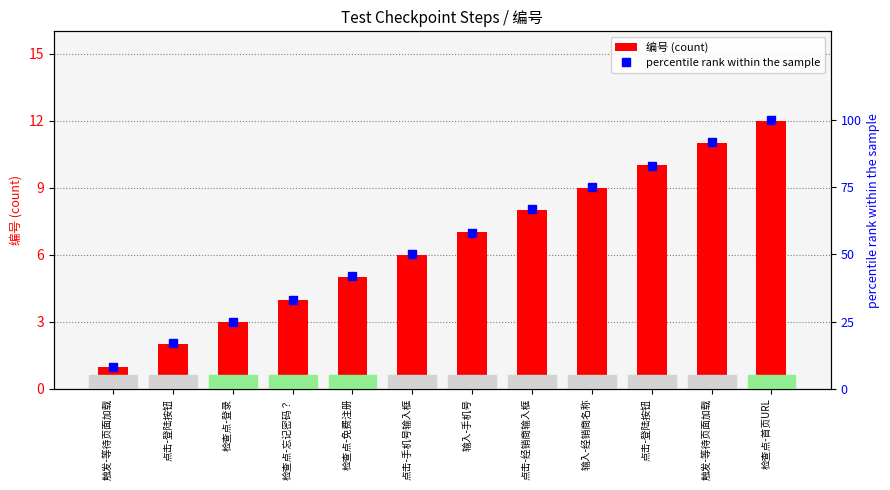

What is the difference between the percentile rank within the sample values at 点击-登陆按钮 and 检查点-免费注册?

41